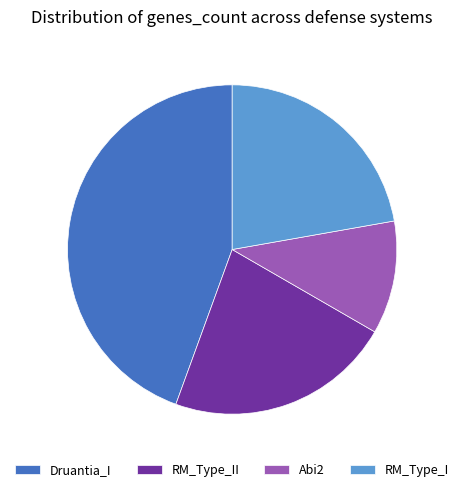

What is the ratio of the value at RM_Type_I to the value at Druantia_I?

0.5